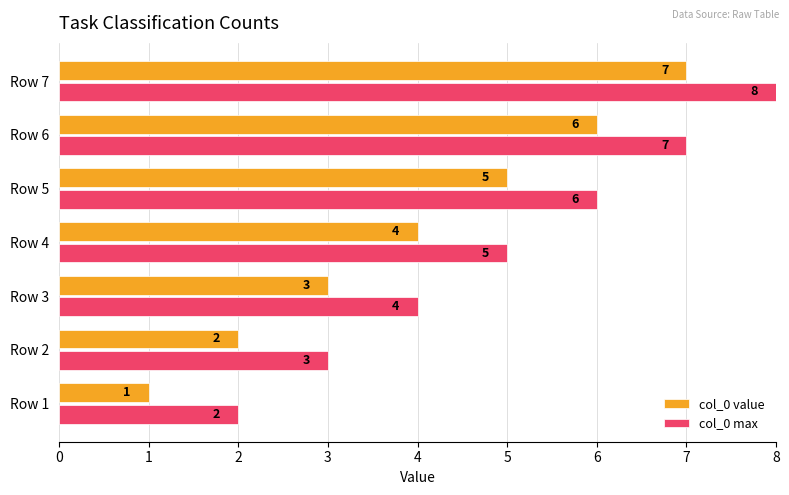

Rank the categories by col_0 max value from lowest to highest.

Row 1, Row 2, Row 3, Row 4, Row 5, Row 6, Row 7